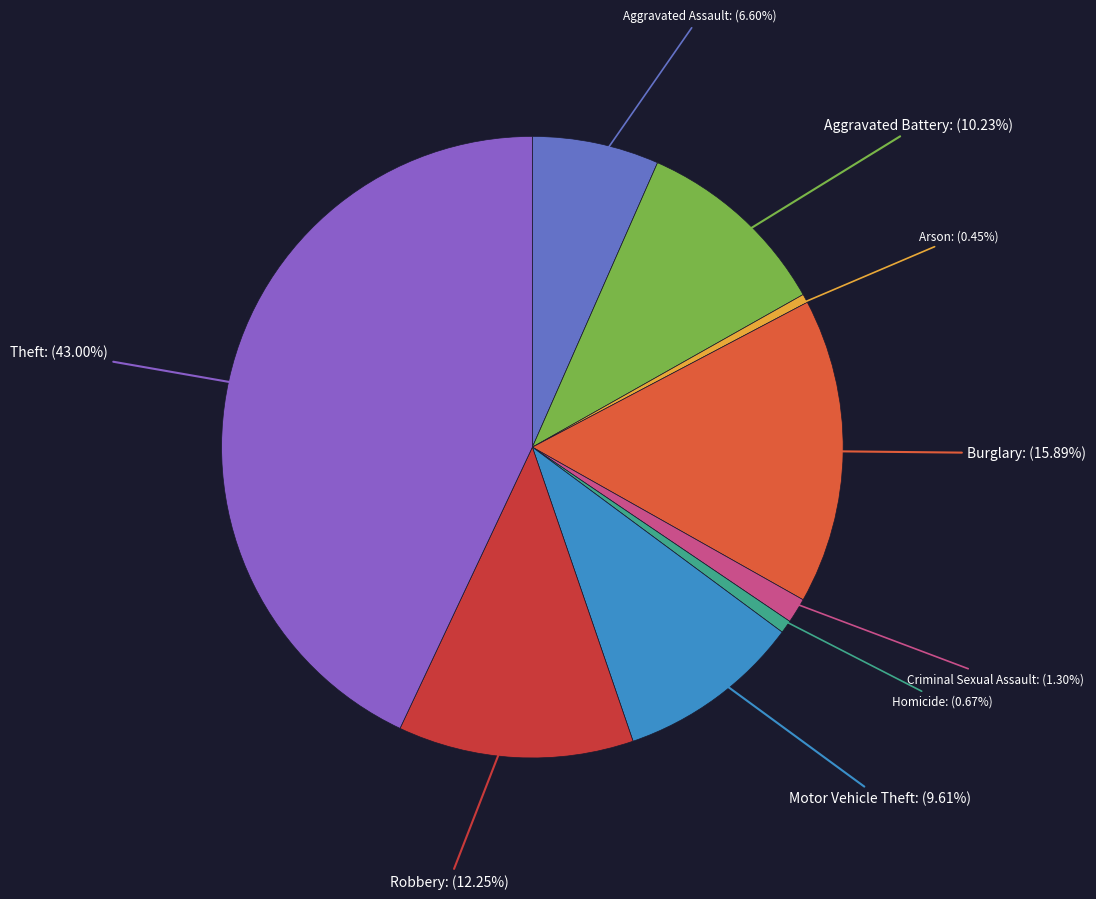

Between Arson: (0.45%) and Aggravated Battery: (10.23%), which is larger?

Aggravated Battery: (10.23%)